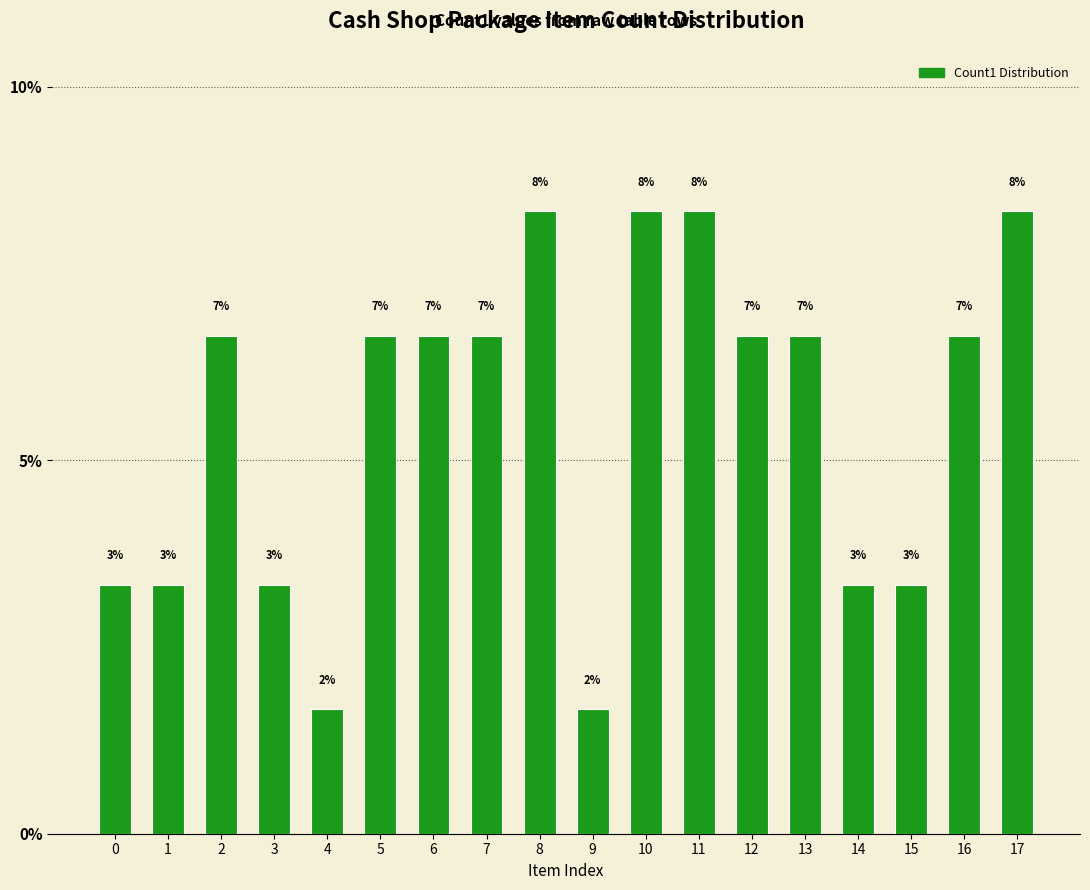

Read the value at 14.

3.3